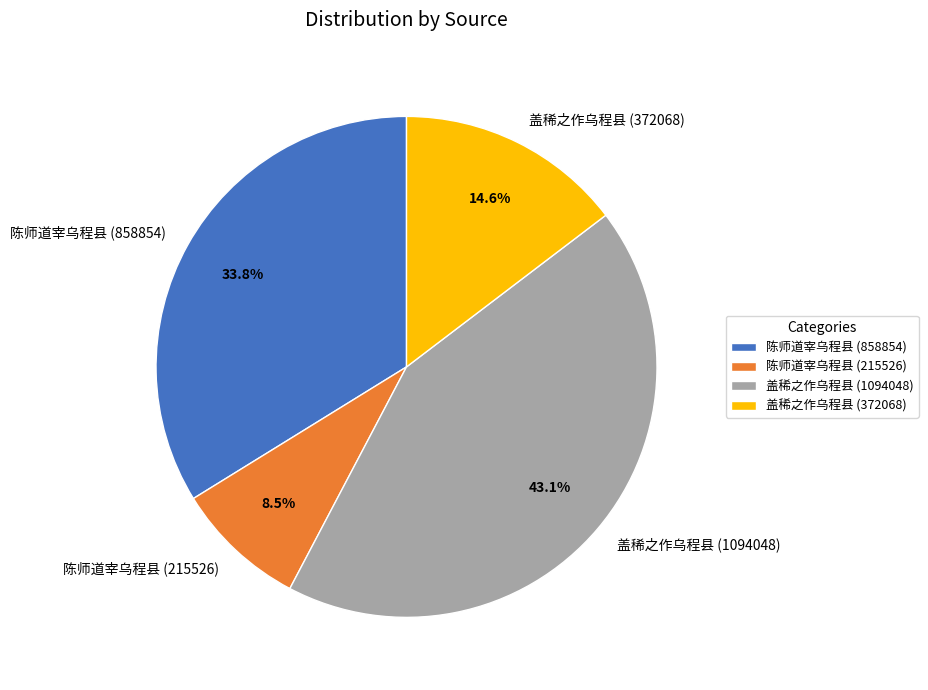

Does 陈师道宰乌程县 (858854) represent more than half of the total?

No